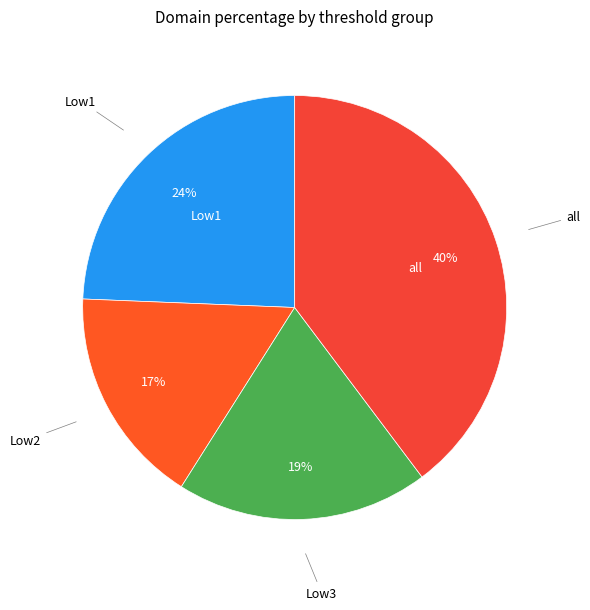

Is there any slice that represents more than half of the pie?

No